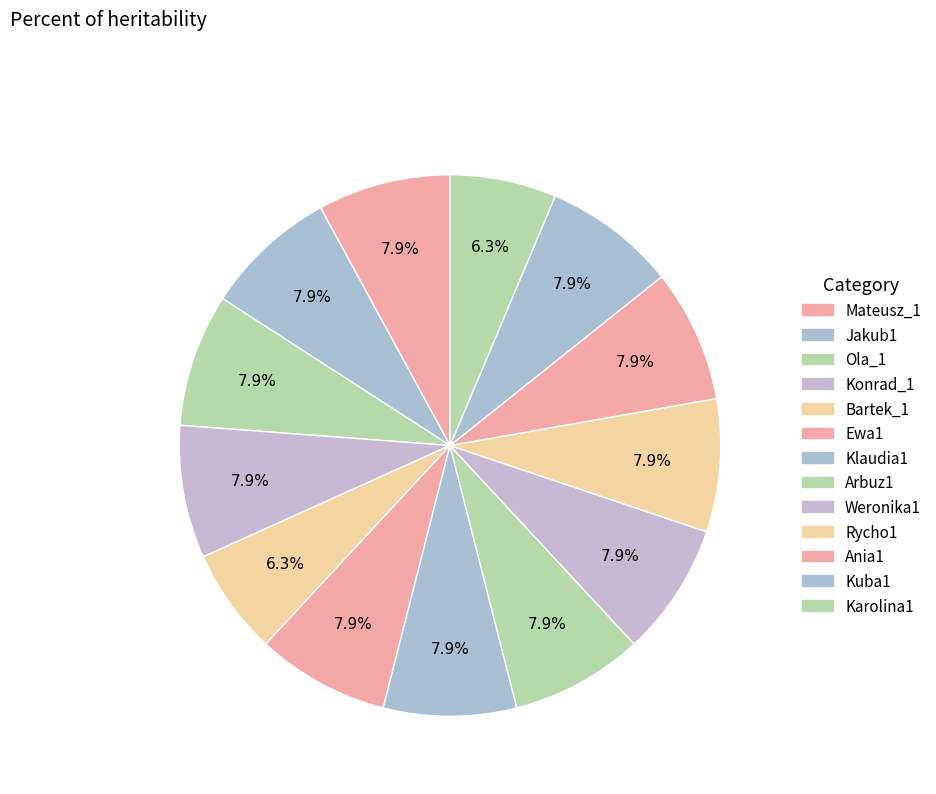

How many slices are in this pie chart?

13